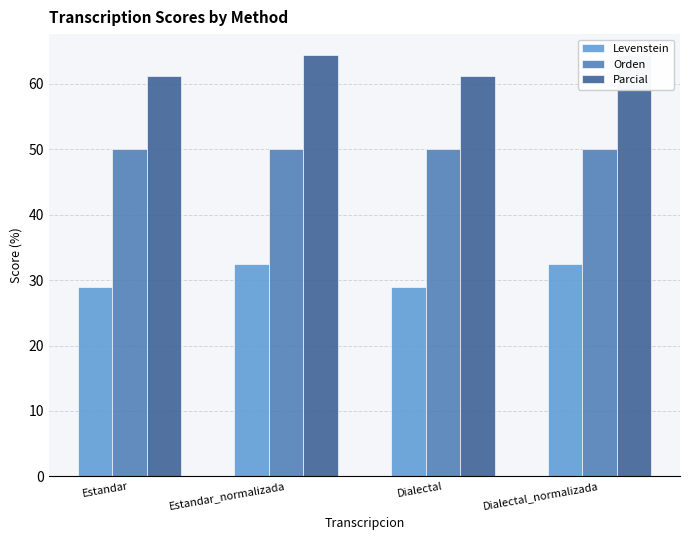

What is the difference between the maximum and second lowest values in the Levenstein series?

3.5